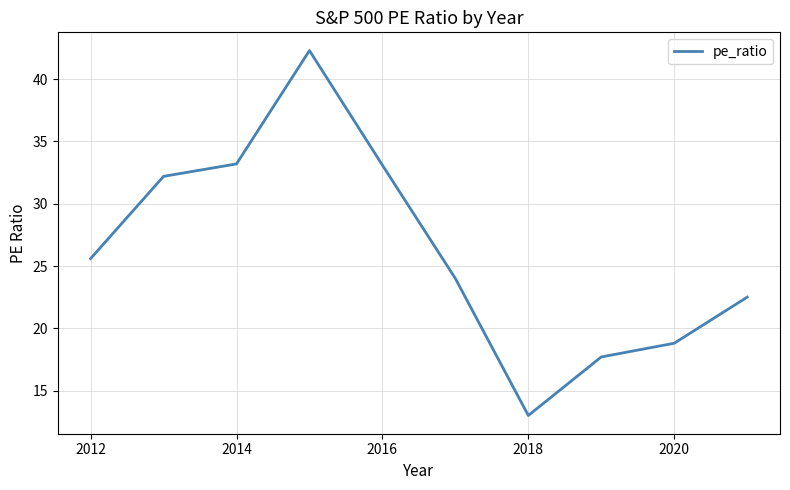

What is the greatest value displayed?

42.3